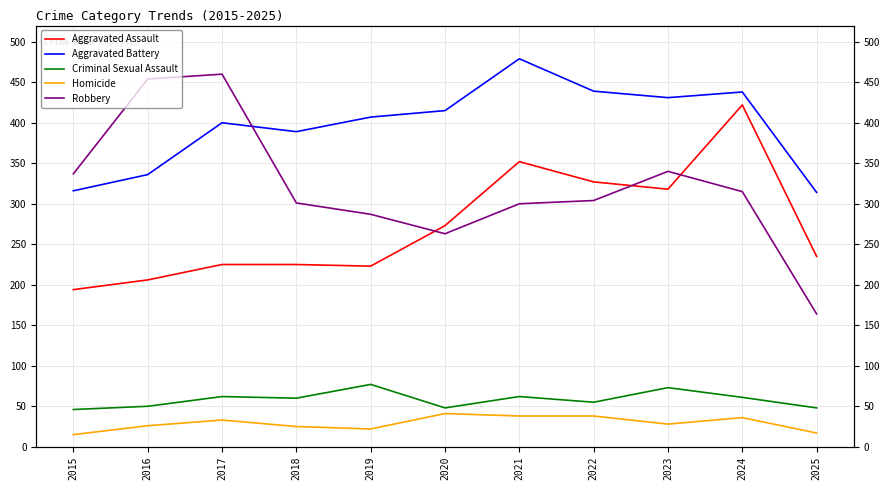

At which label does Criminal Sexual Assault reach its peak?

2019